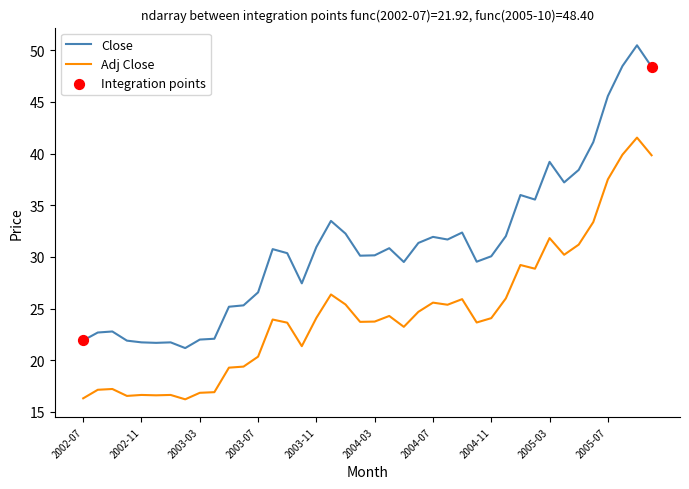

Which series has the largest total across all categories?

Close